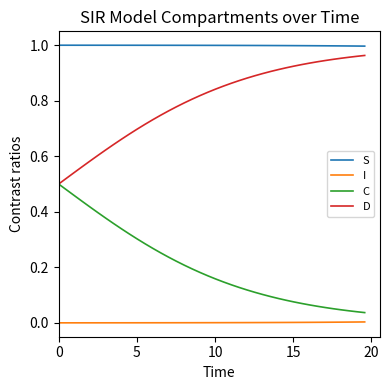

What is the sum of all S values?

40.0